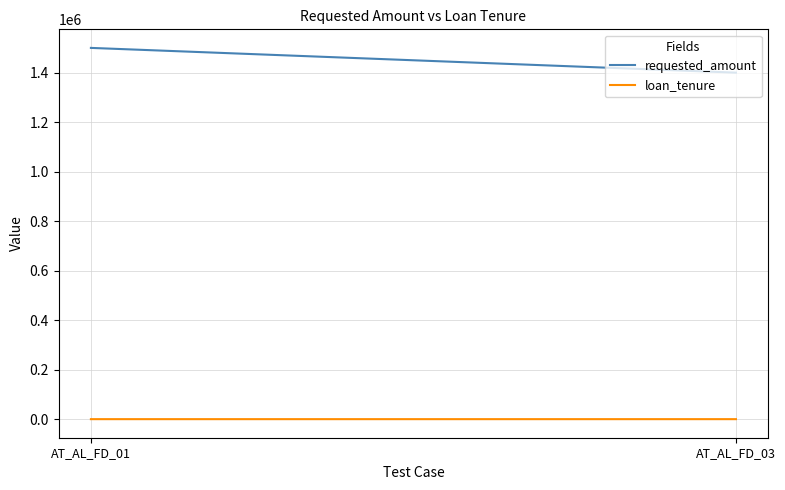

At how many categories does at least one series exceed 448409?

2